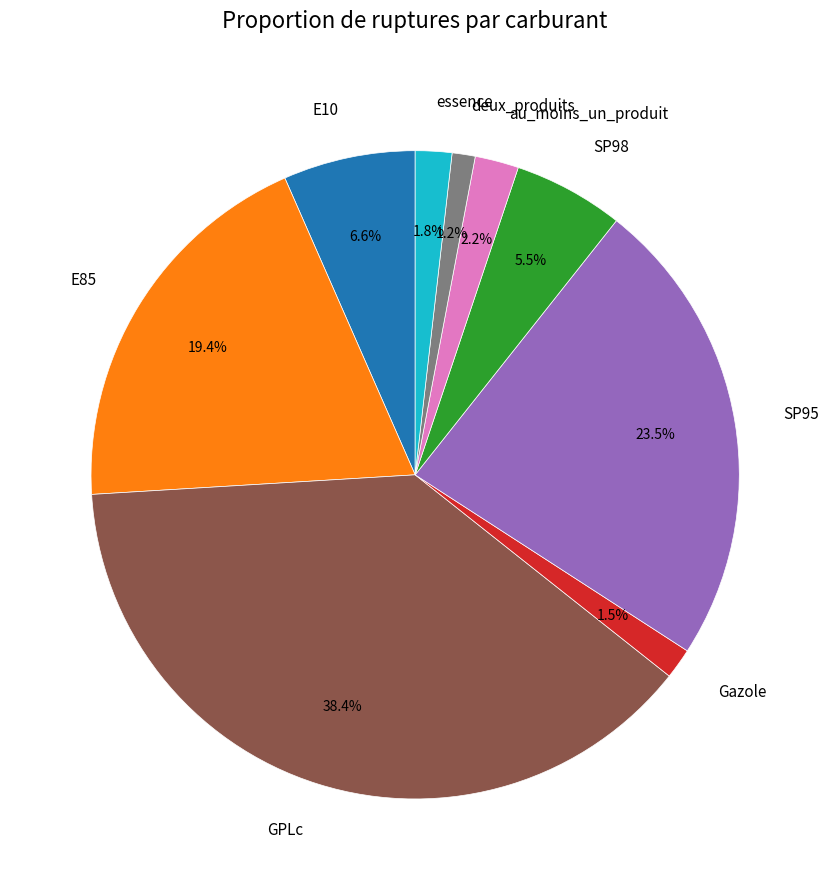

Is GPLc the majority of the pie?

No